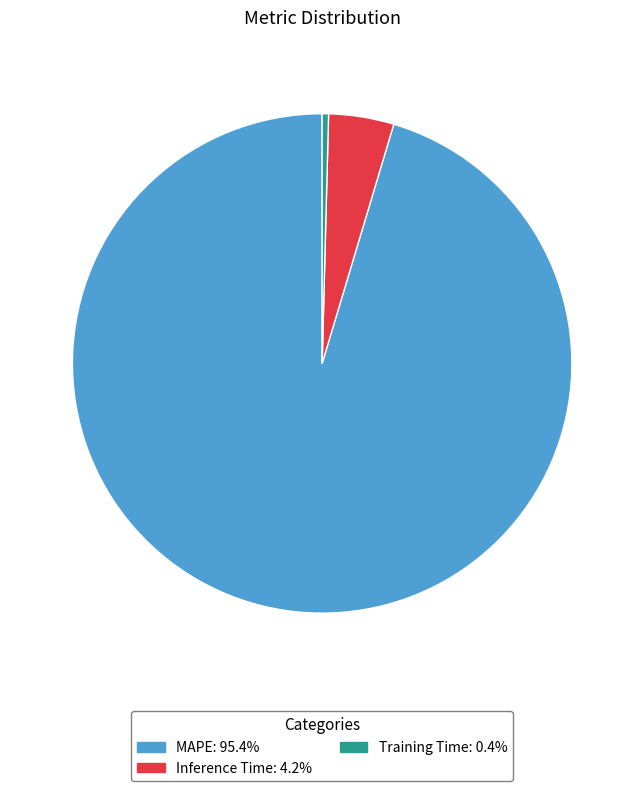

What is the smallest slice in the pie chart?

Training Time